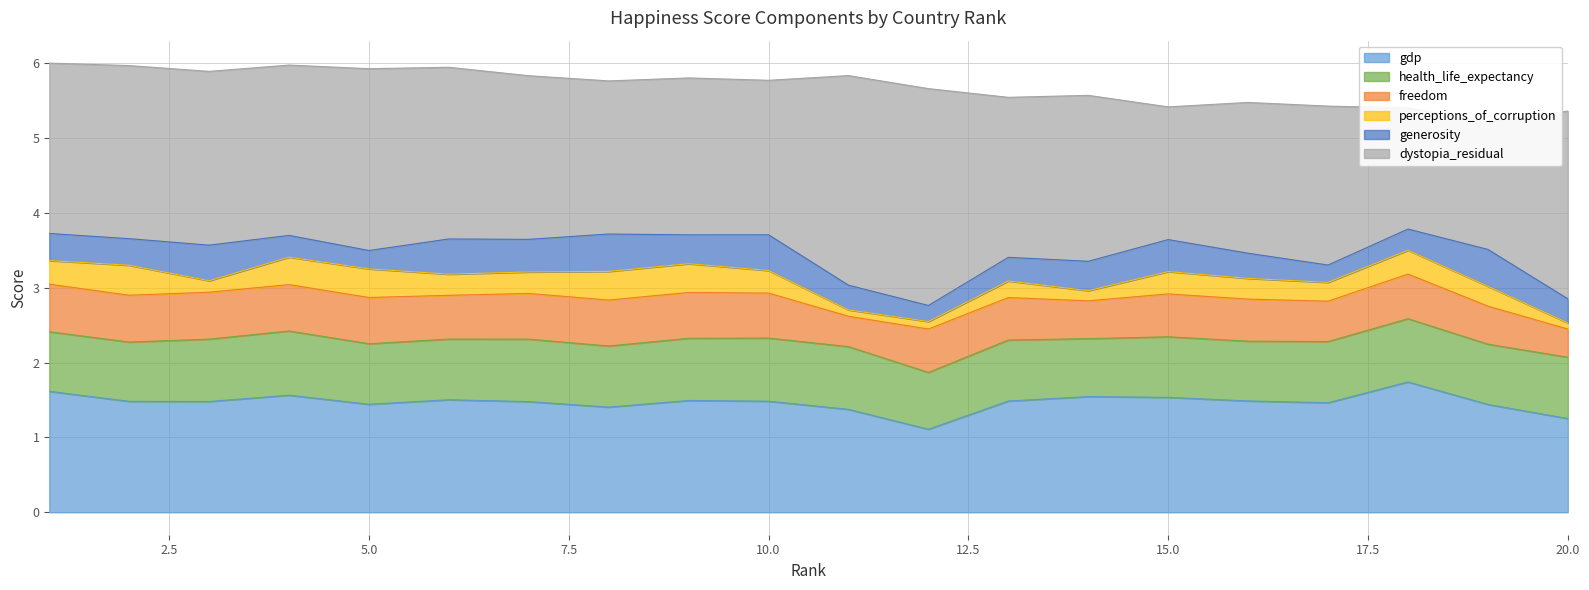

True or false: health_life_expectancy and dystopia_residual intersect in this chart.

False